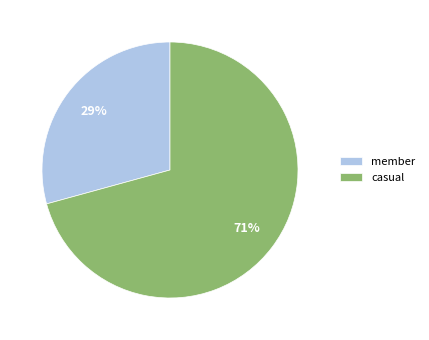

Approximately how many times larger is the value at casual compared to member?

2.4